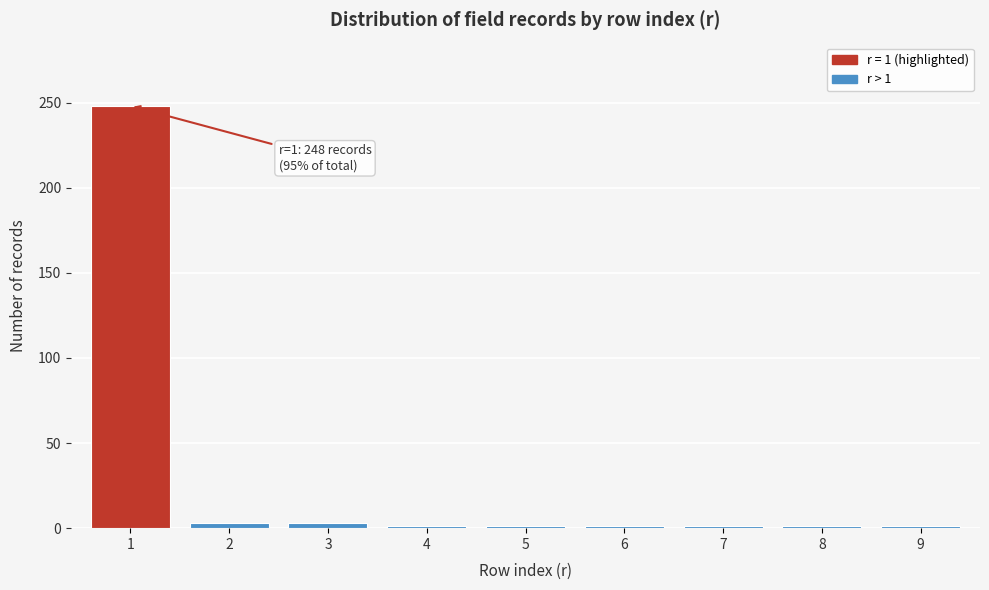

Reading left to right, what are all the values shown in this chart?

1=248	2=3	3=3	4=1	5=1	6=1	7=1	8=1	9=1